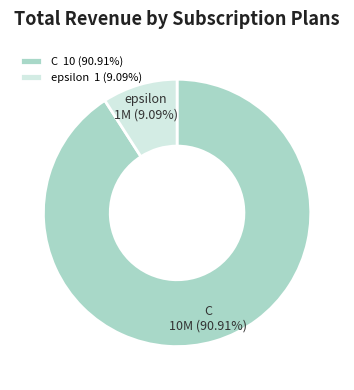

Is there any slice that represents more than half of the pie?

Yes